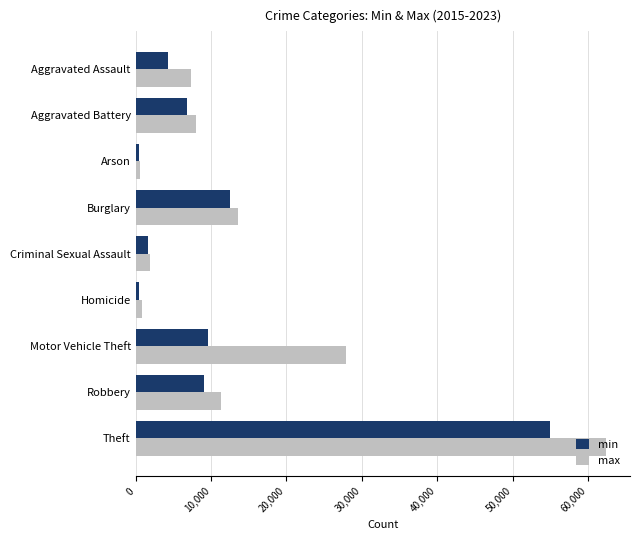

The value of min at Robbery is 9076. True or false?

True